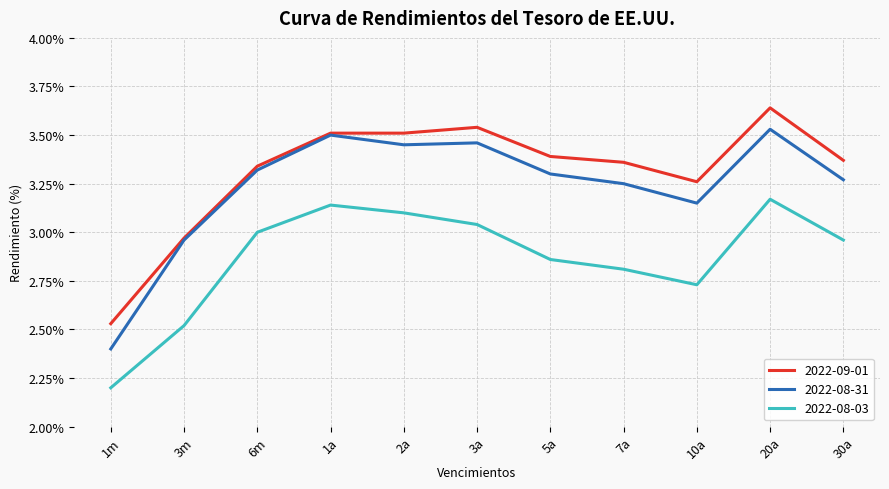

At which category is the sum across all series the highest?

20a